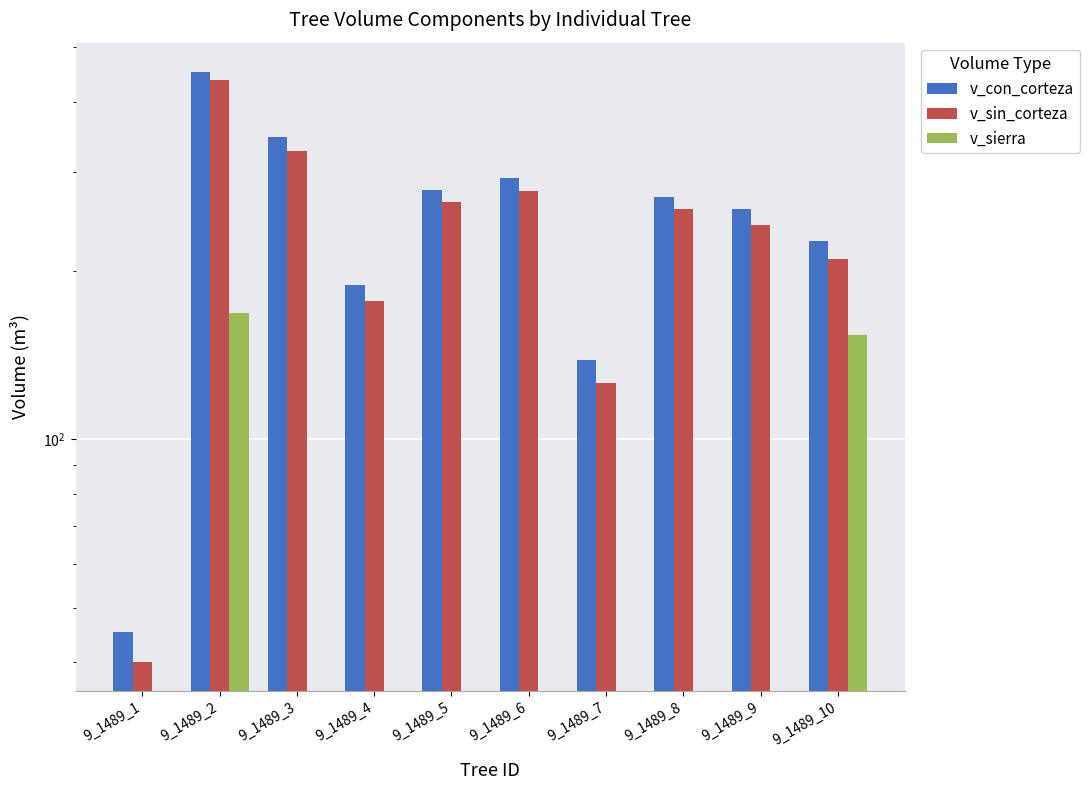

At 9_1489_10, list the series in order from smallest to largest.

v_sierra, v_sin_corteza, v_con_corteza